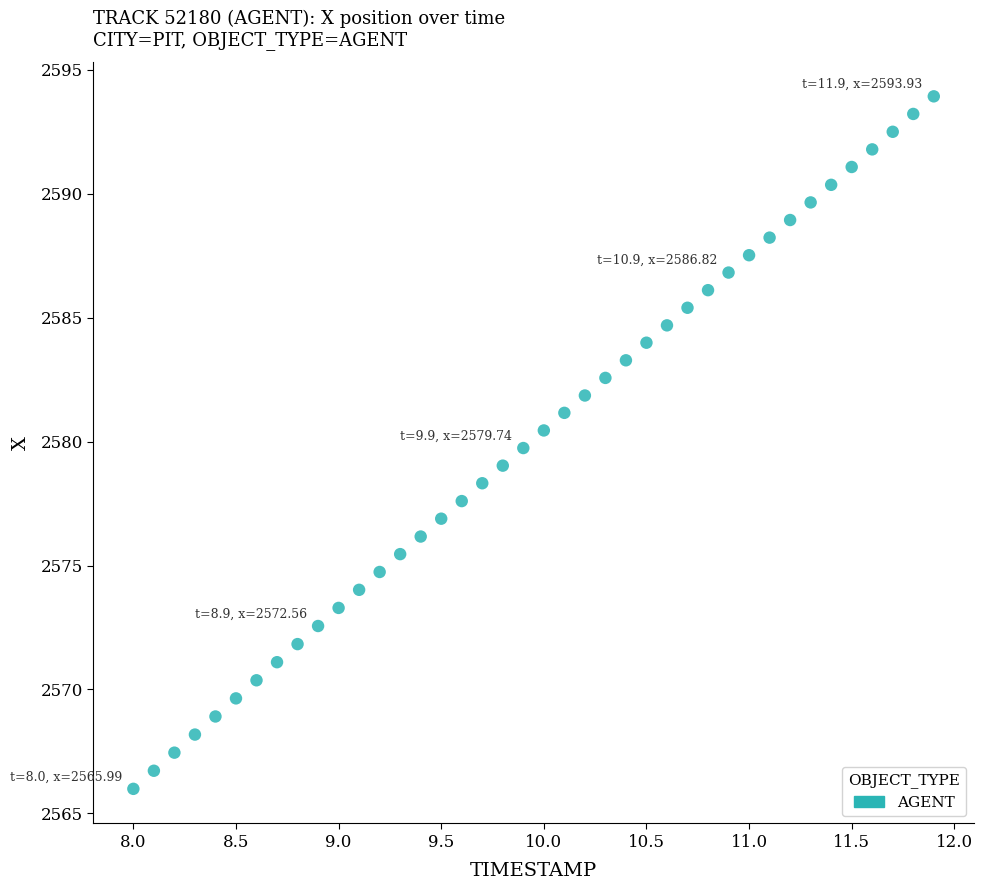

What is the range of Y values (max minus min)?

27.9